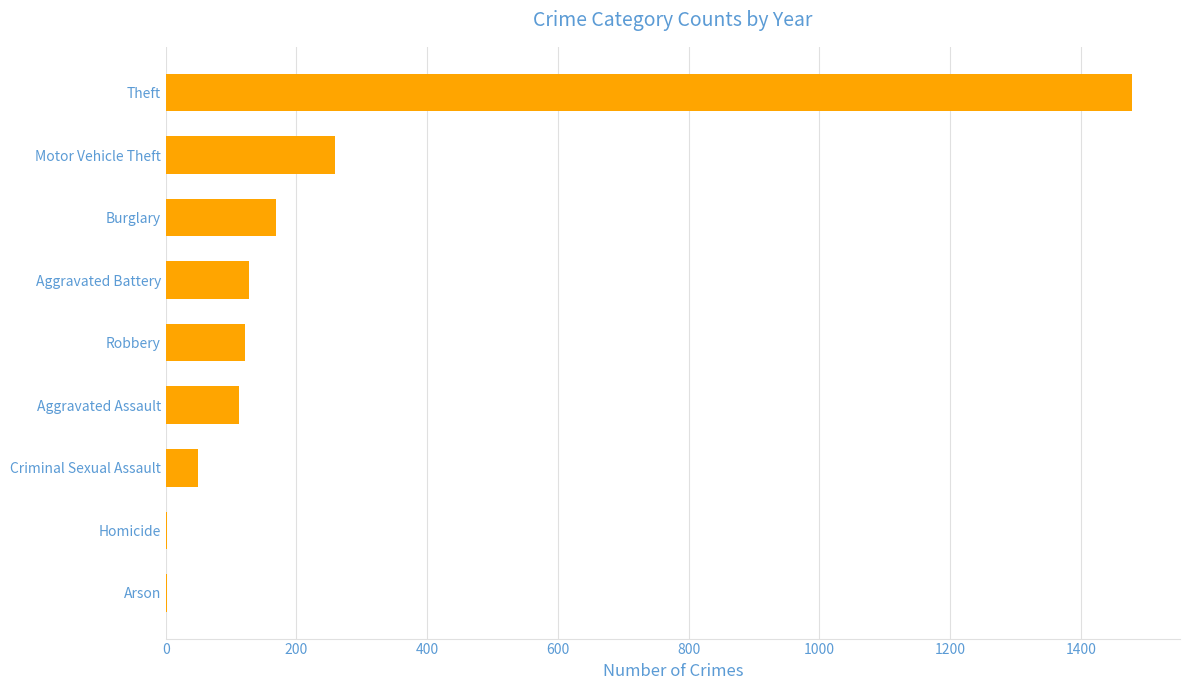

Which has a higher value, Theft or Arson?

Theft